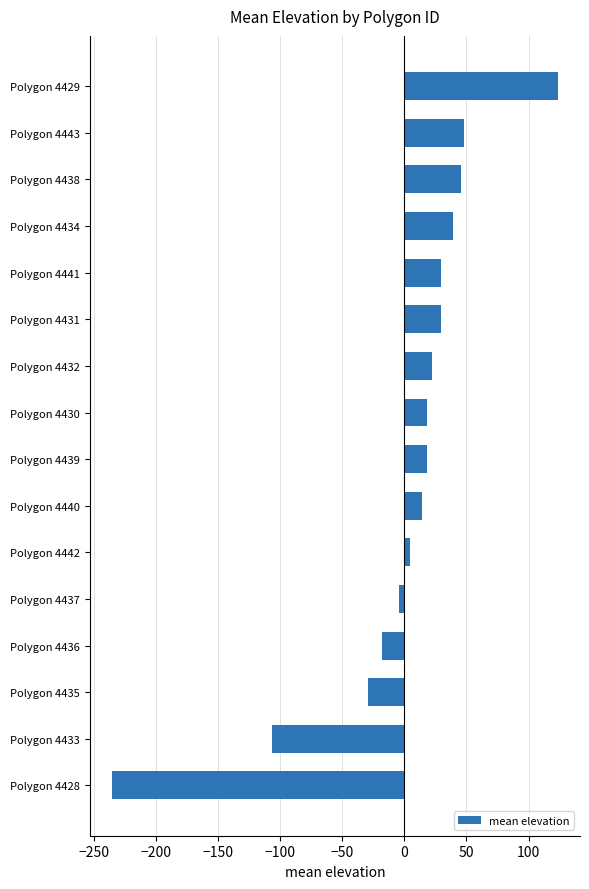

Count the number of data series in this chart.

1